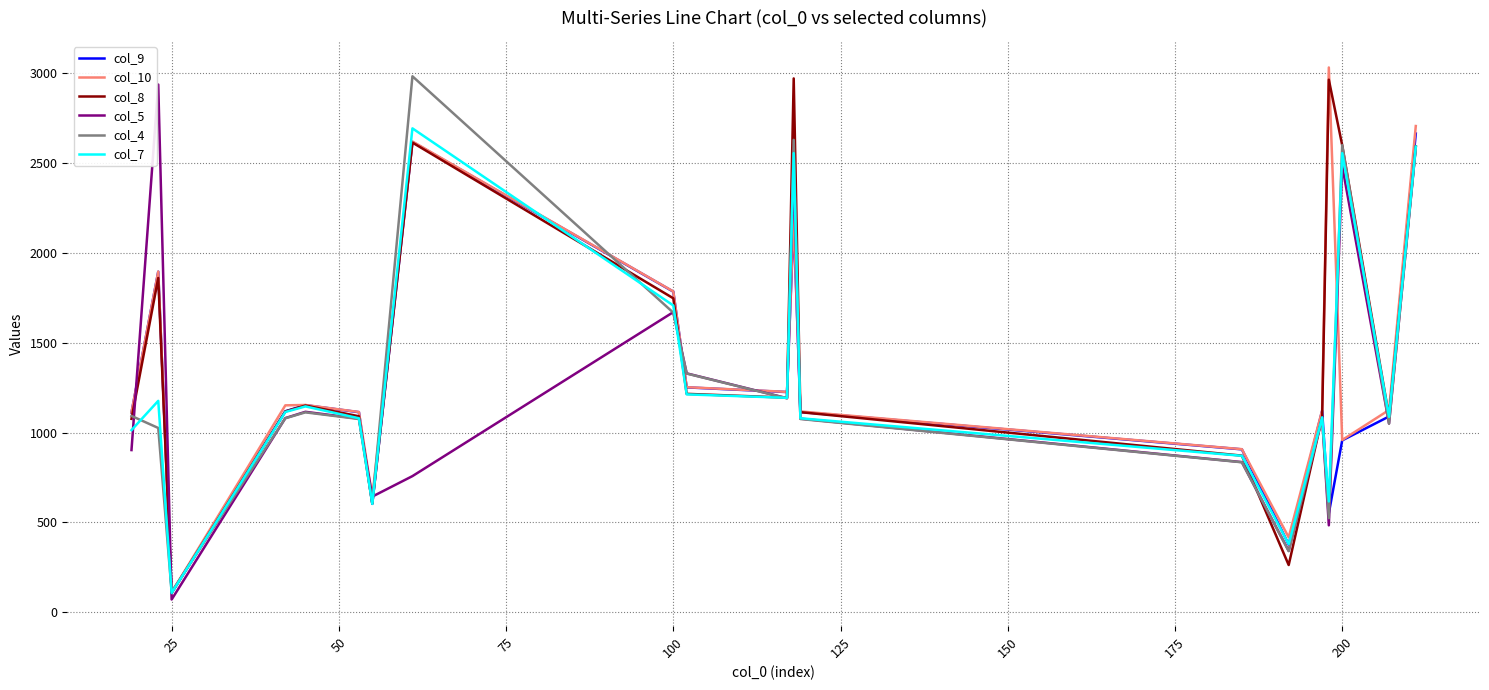

Does the chart have visible grid lines?

Yes